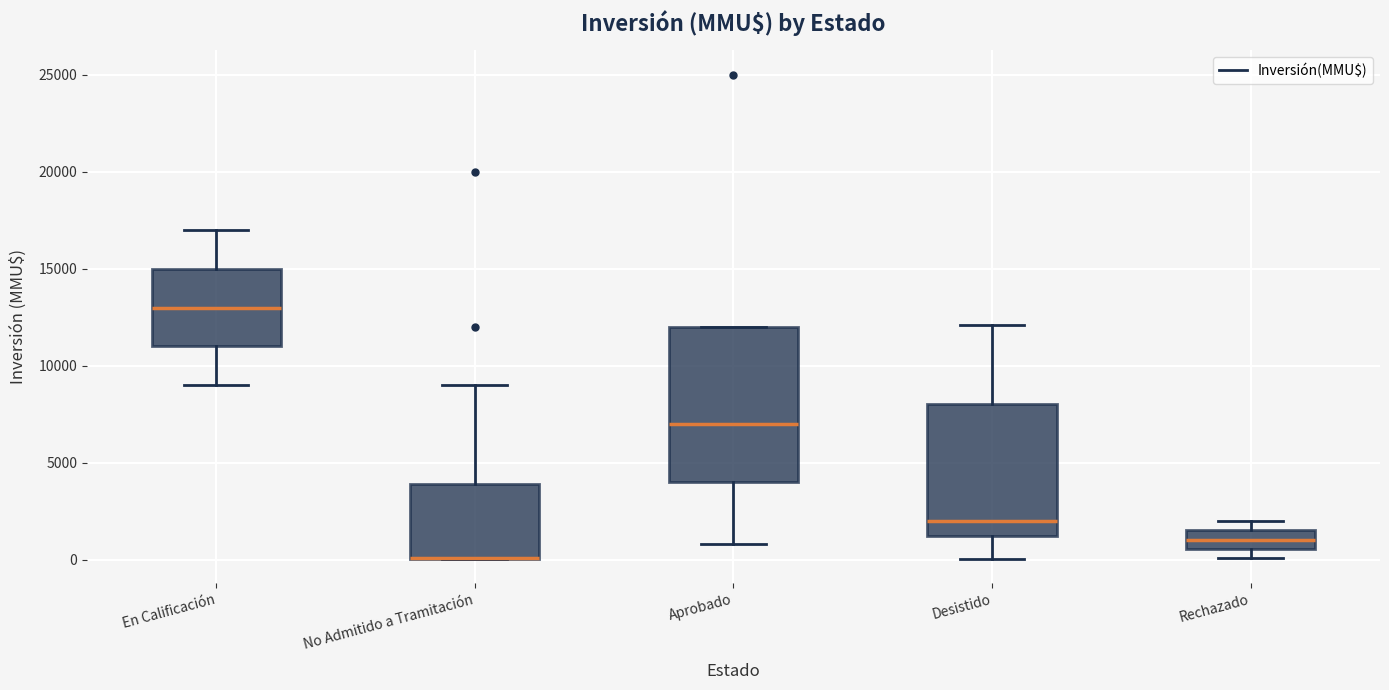

Comparing the boxes themselves (not the whiskers), which one is the tallest?

Aprobado